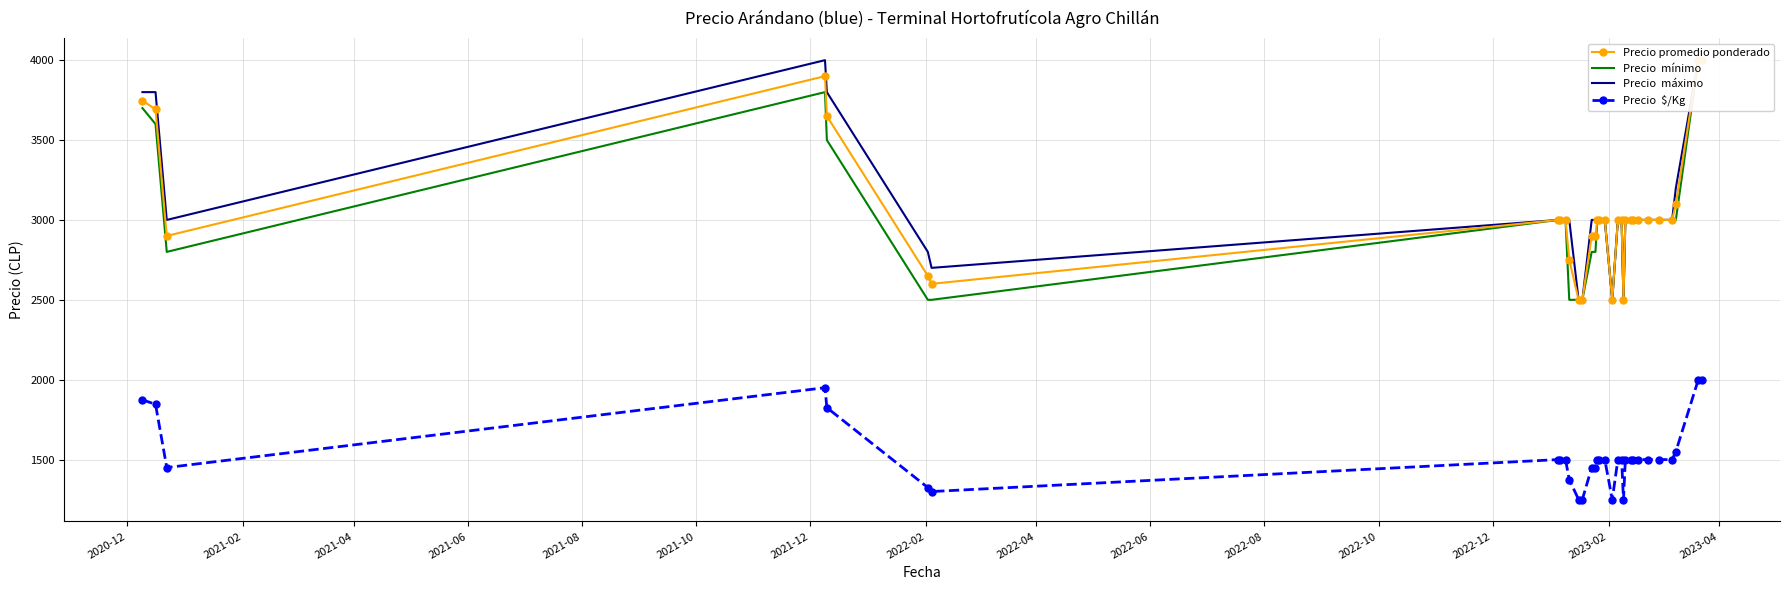

The value of Precio  $/Kg at 2021-08 is 1825. True or false?

True